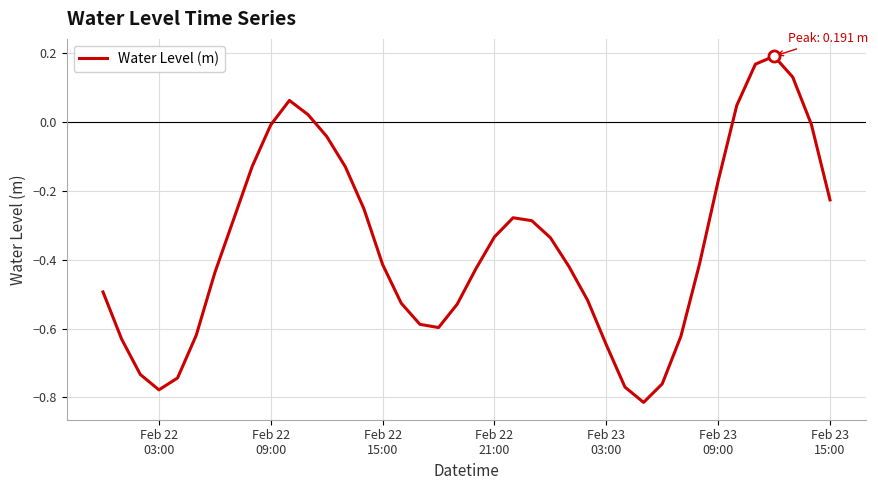

Does the chart have visible grid lines?

Yes